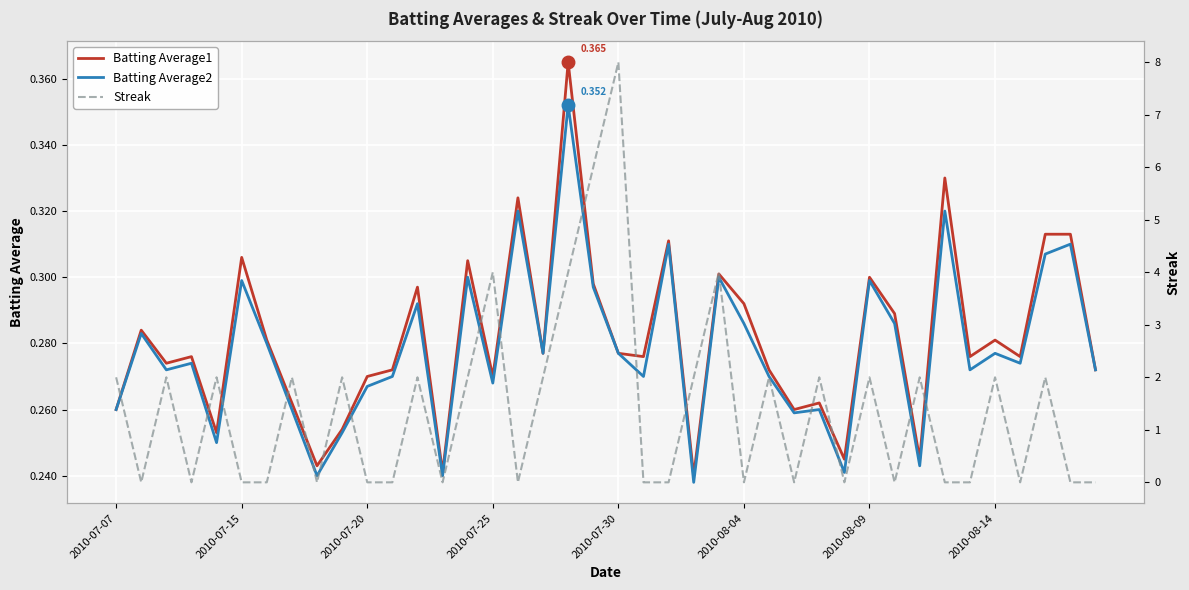

What is the difference between the maximum and minimum values in the Batting Average2 series?

0.1